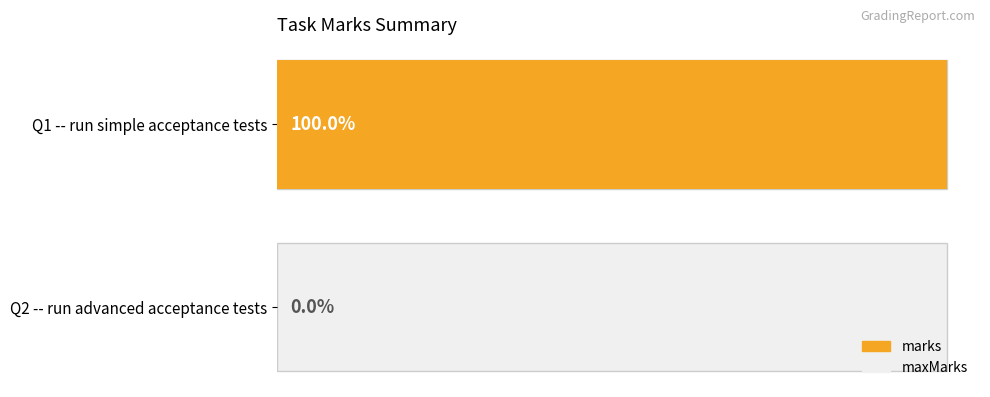

Which series changed the most between 0 and 1?

marks